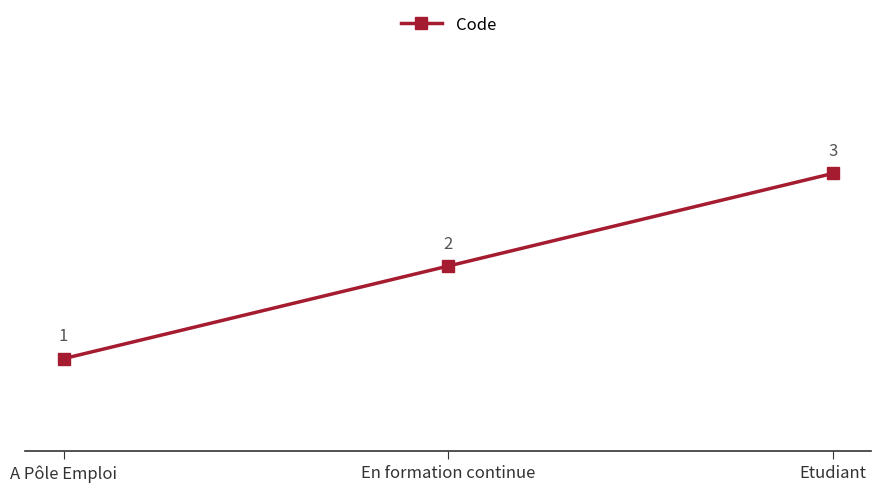

How many categories are shown in the chart?

3